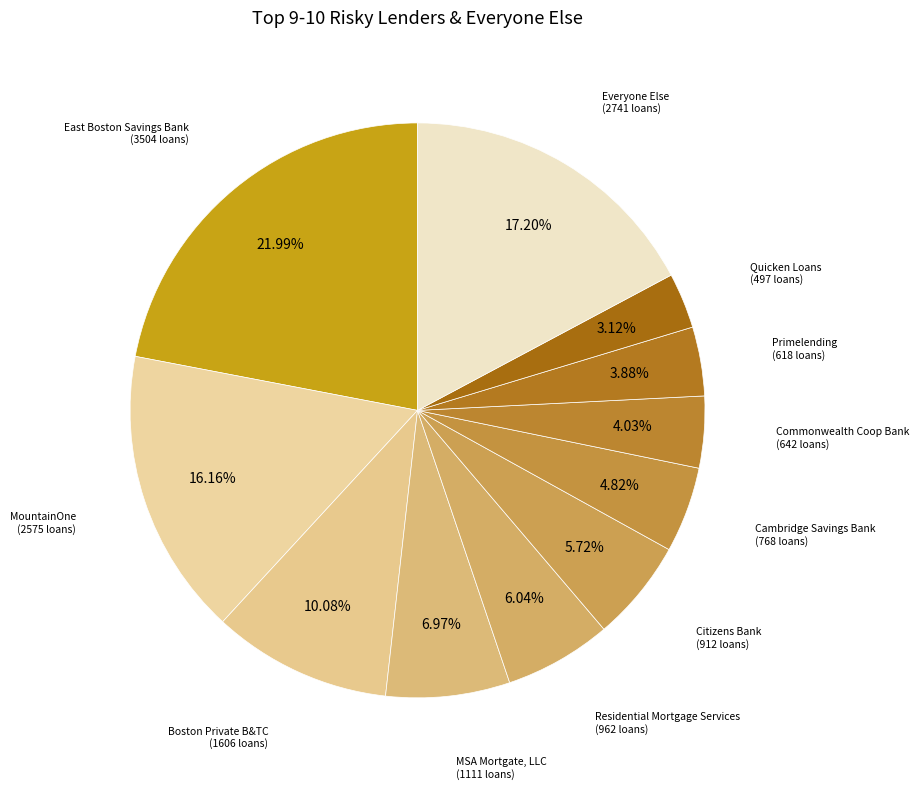

How much of the chart is everything except Citizens Bank?

94.3%